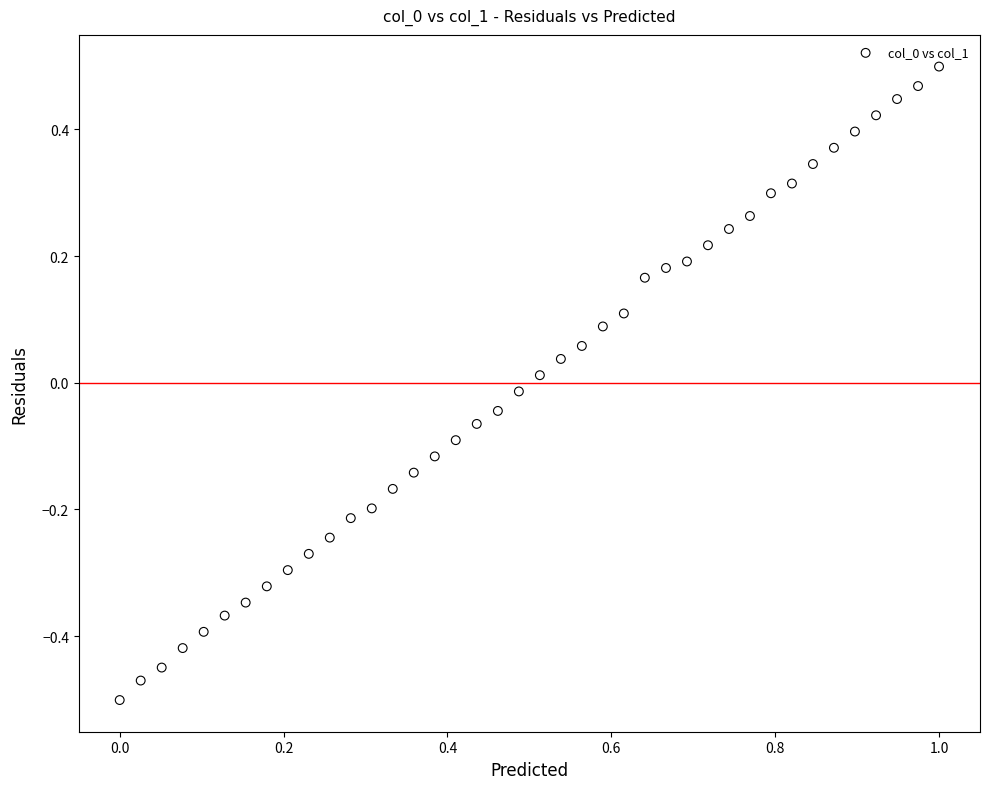

What is the range of Y values (max minus min)?

1.0